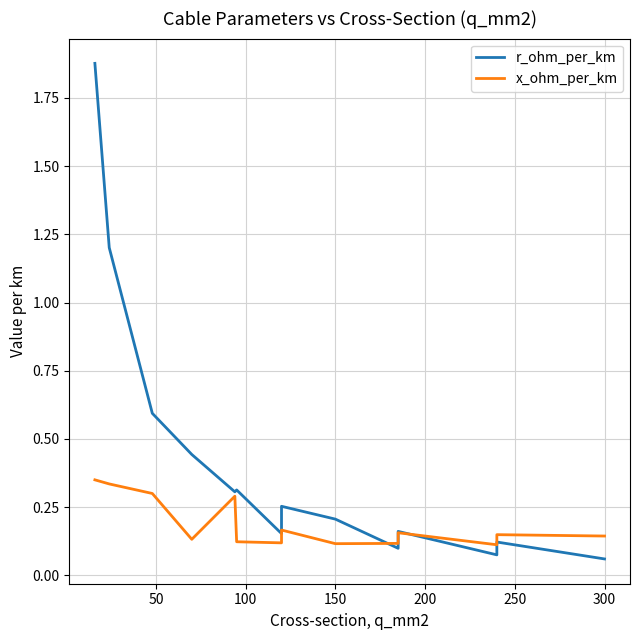

Rank the series by their maximum value, from lowest to highest.

x_ohm_per_km, r_ohm_per_km